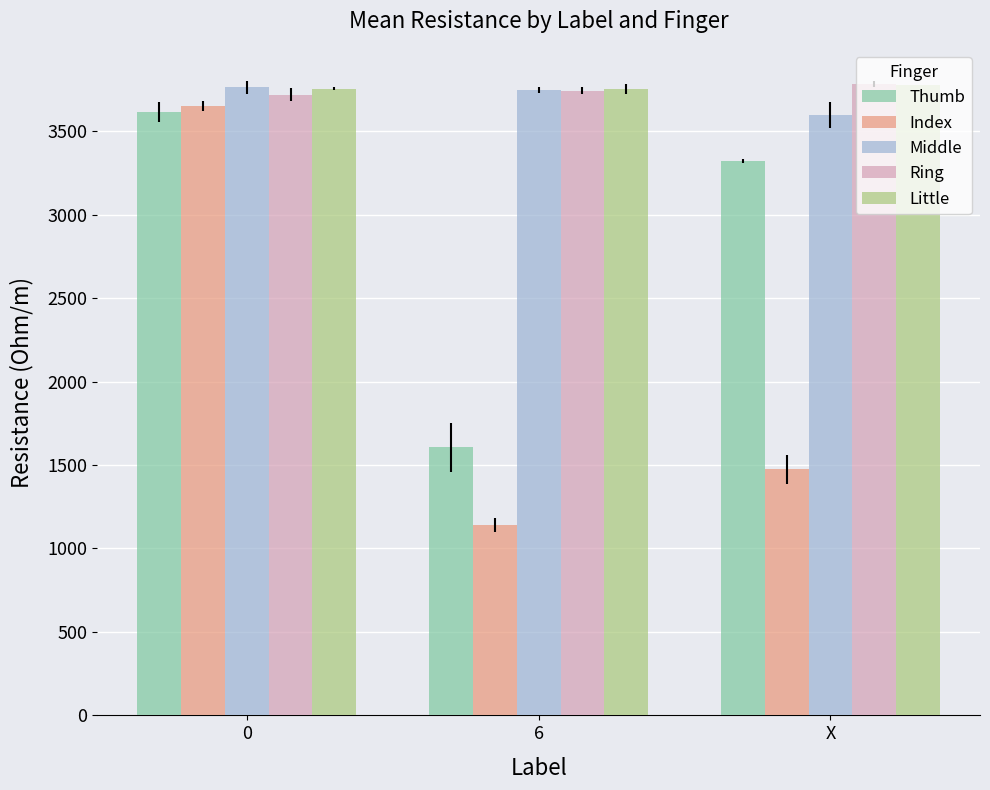

What value does the Ring series have at 0?

3720.0